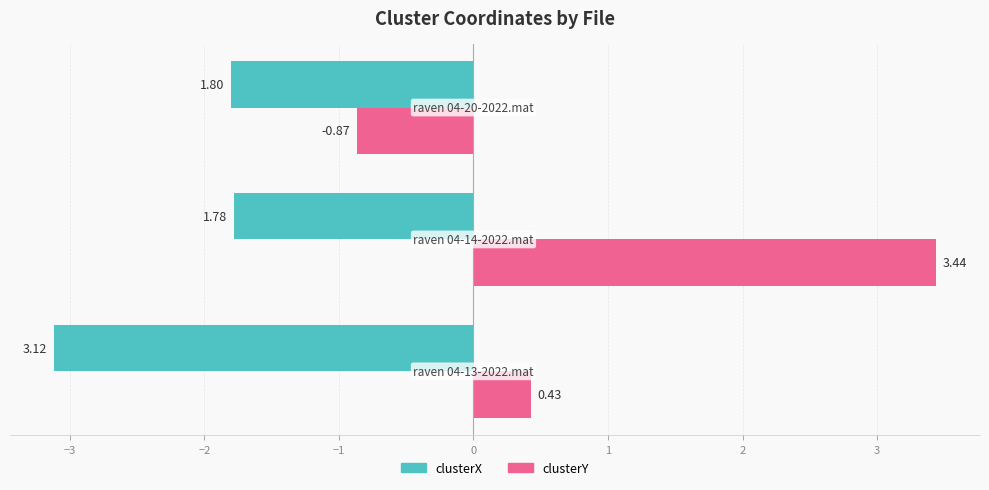

Which series has the largest range (max minus min)?

clusterY